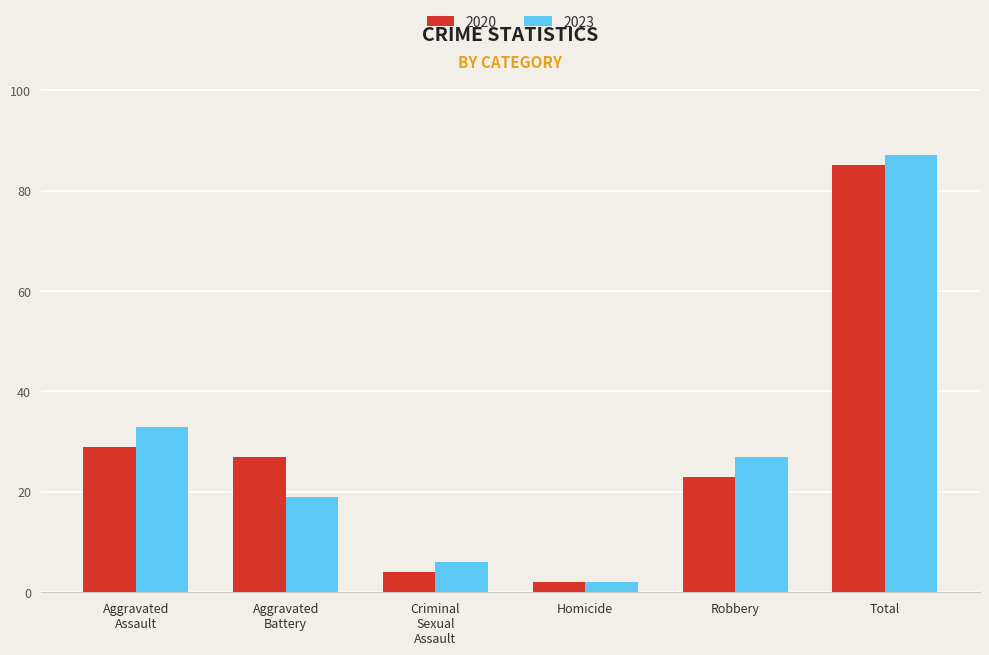

How many bars are there in each group?

2